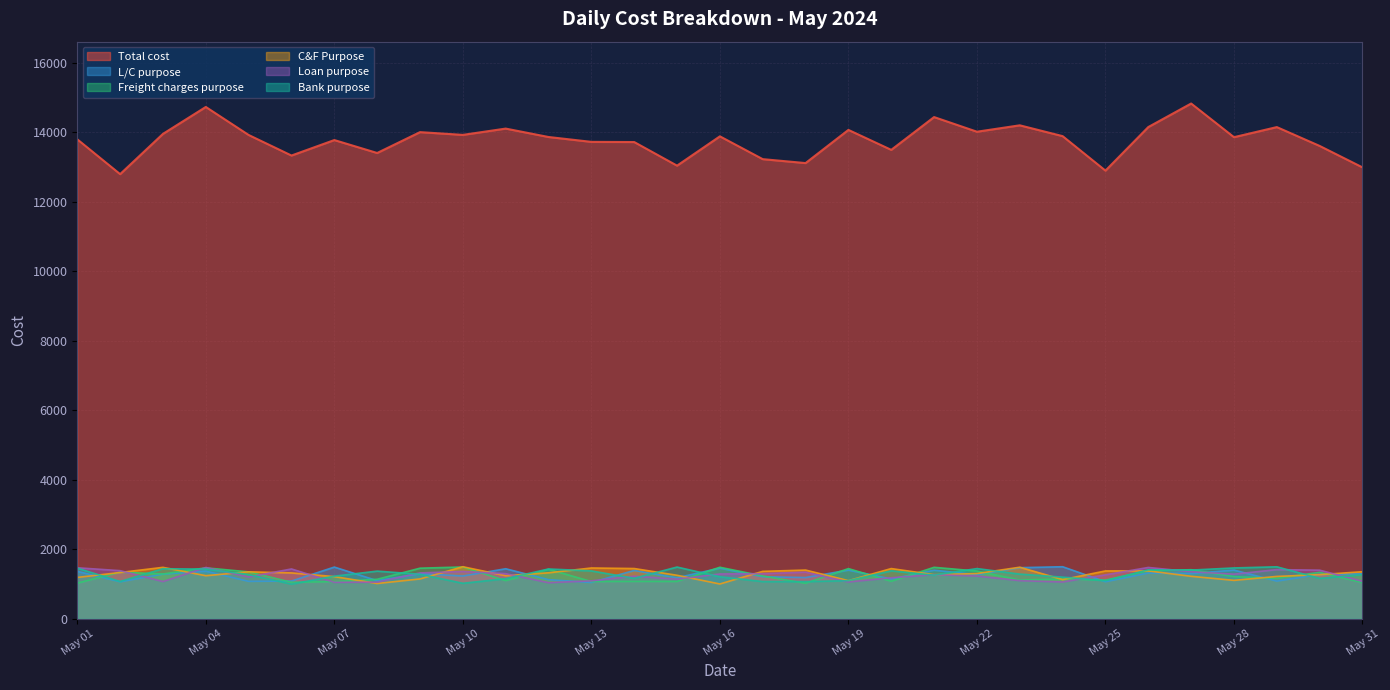

Between 2024-05-02 and 2024-05-23, which is larger?

2024-05-23